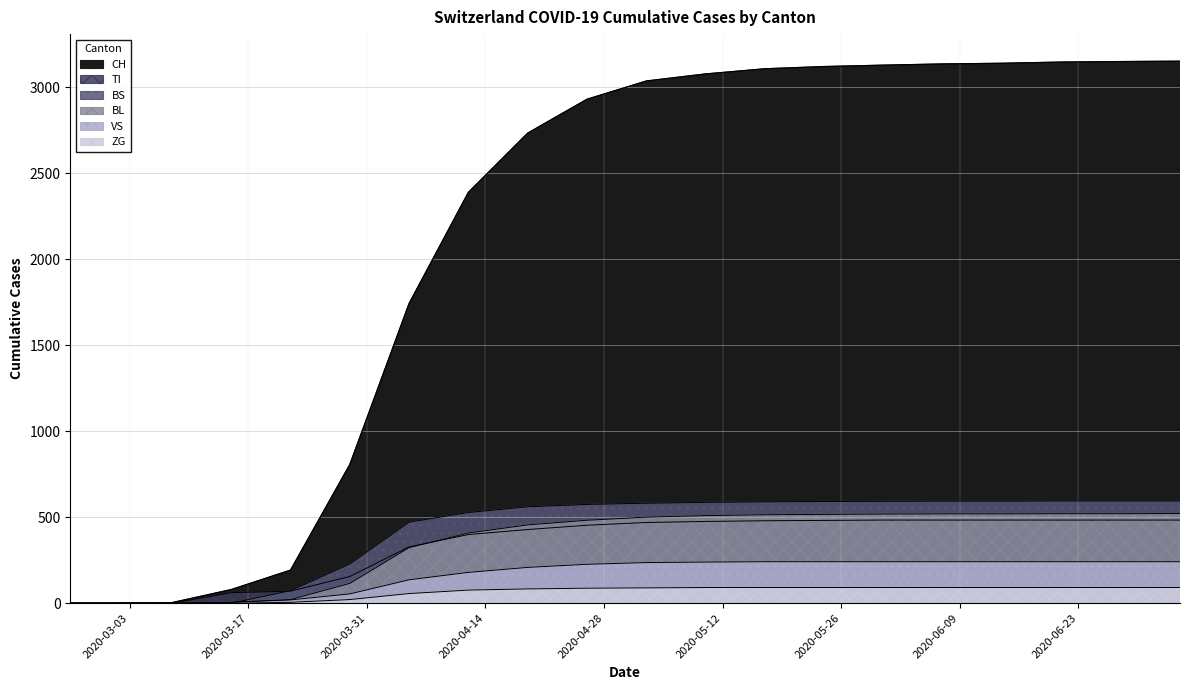

Is the value of CH at 2020-05-03 greater than the value of ZG at 2020-06-21?

Yes